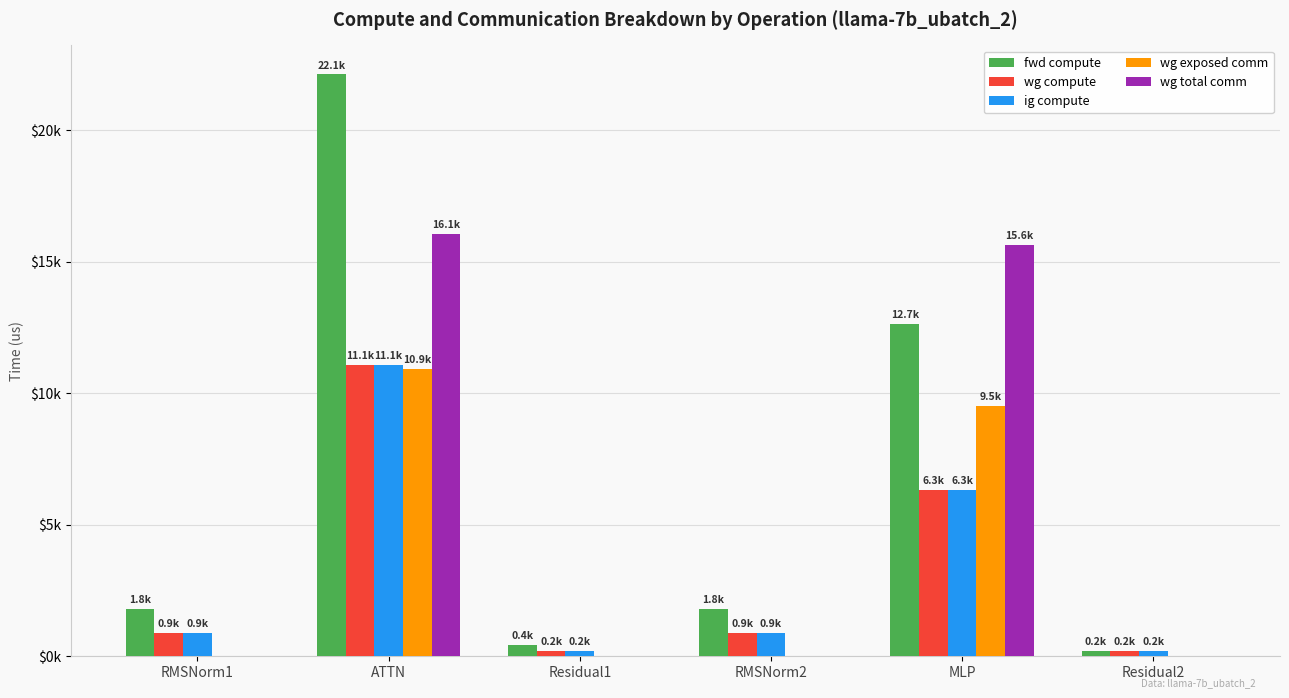

What is the difference between the second highest and second lowest values in the ig compute series?

6109.6